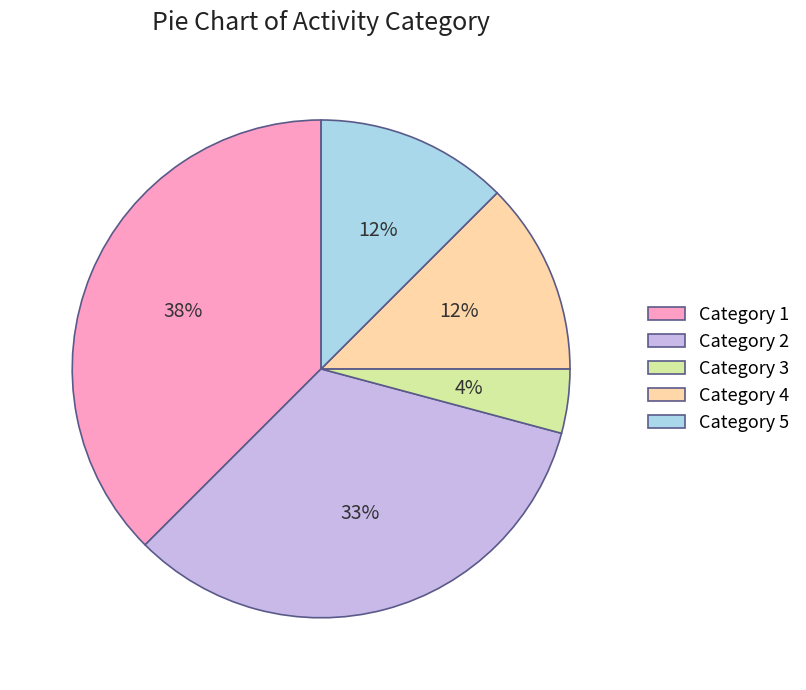

Is it true that Category 5 is 5% of the pie?

False